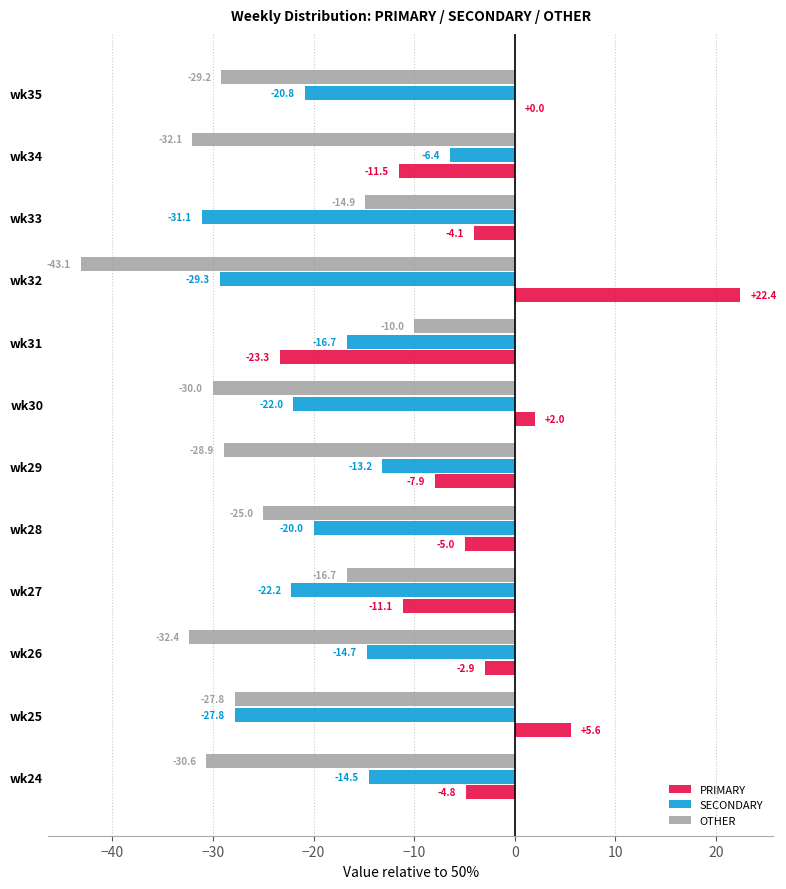

Where is OTHER nearest to the value -26?

wk28